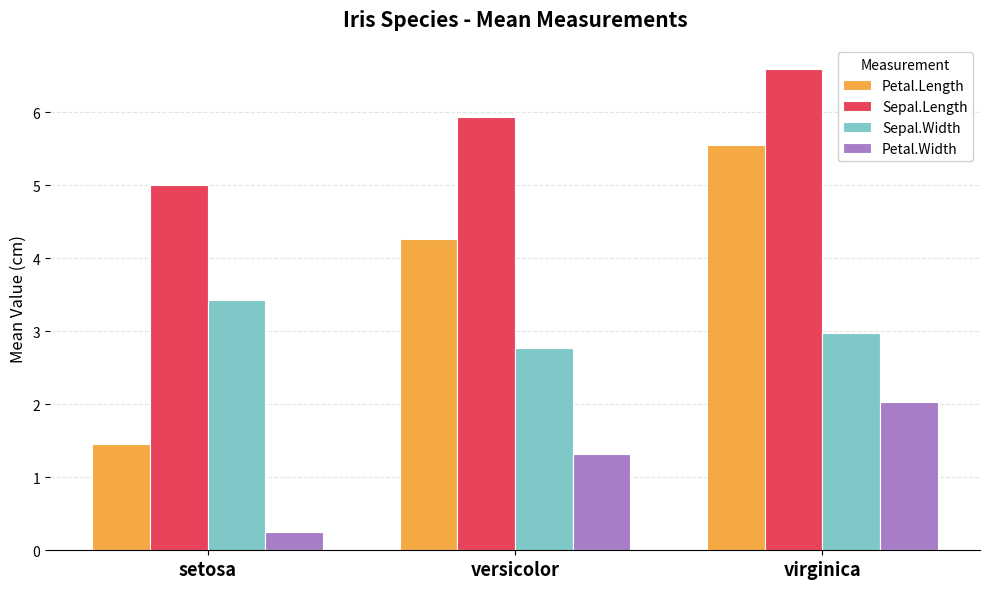

What is the highest value of the Petal.Length series?

5.6